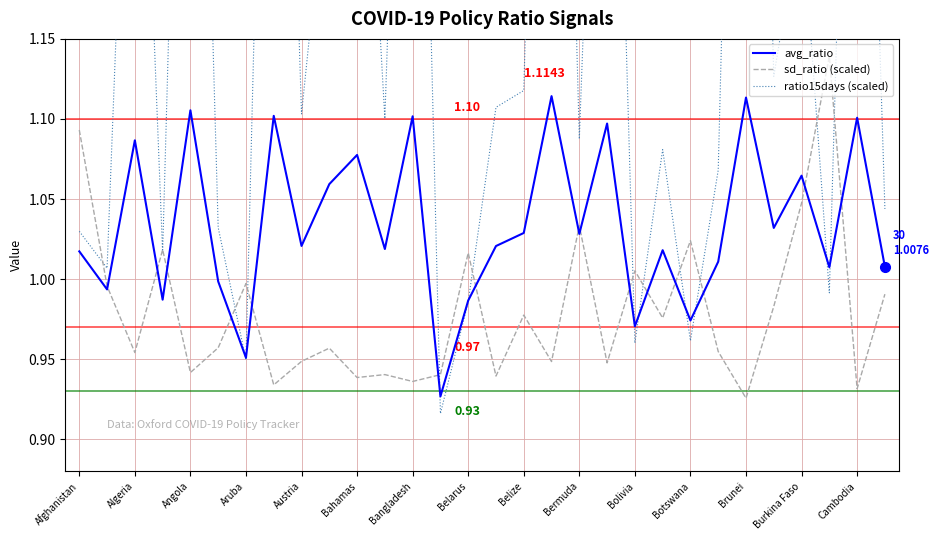

How many lines are shown in the chart?

3